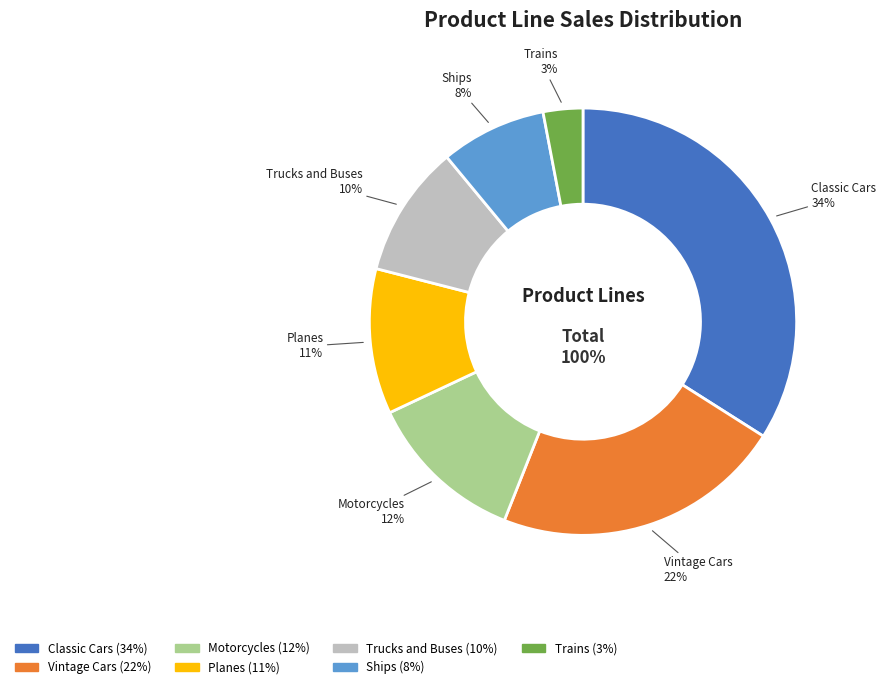

What percentage is the Trains slice, to the nearest percent?

3%